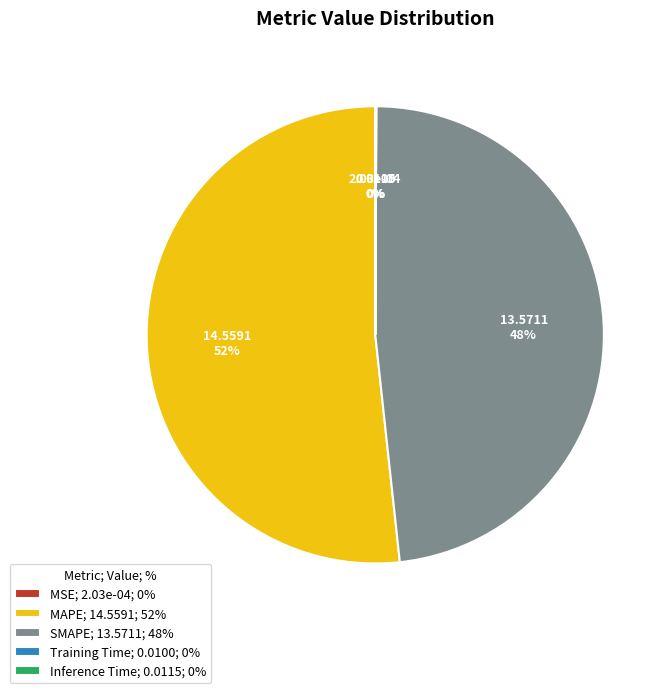

Does SMAPE account for over 50% of the chart?

No